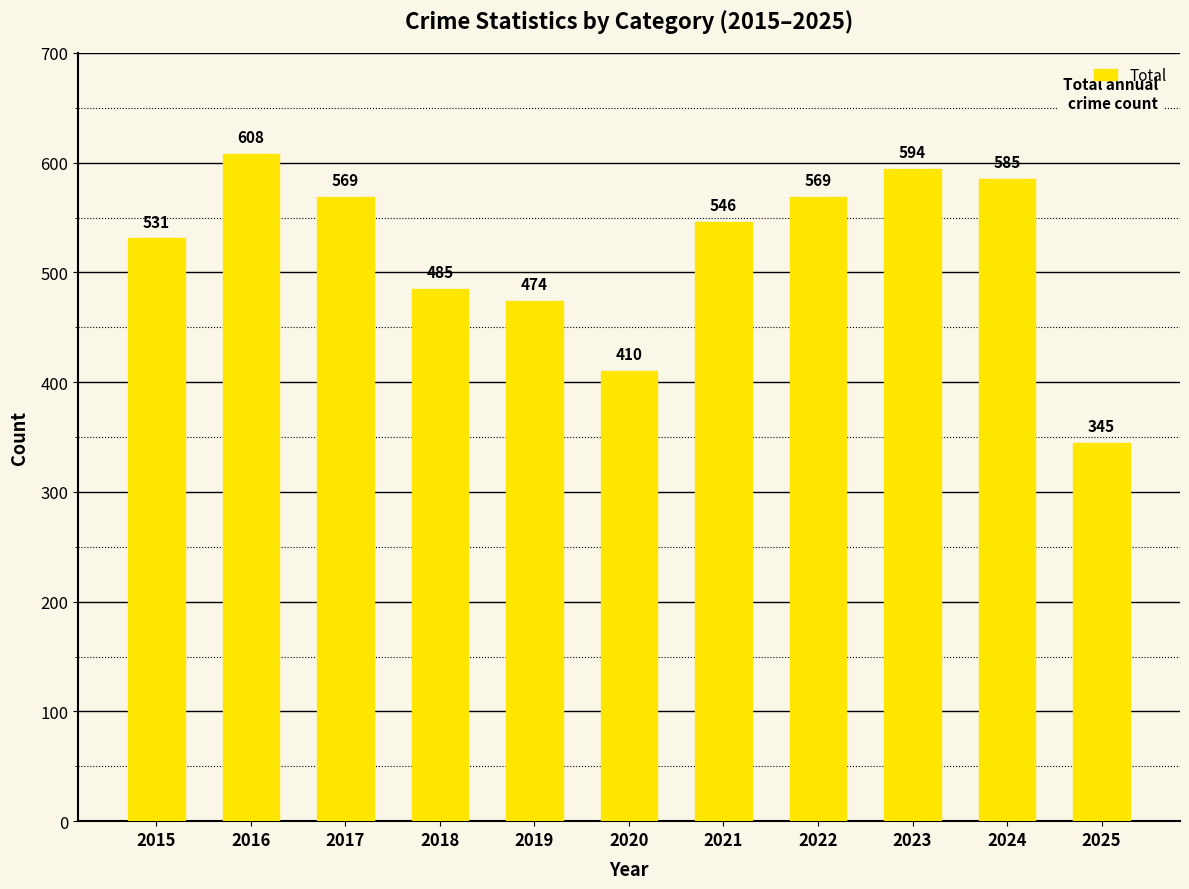

Reading left to right, what are all the values shown in this chart?

531	608	569	485	474	410	546	569	594	585	345